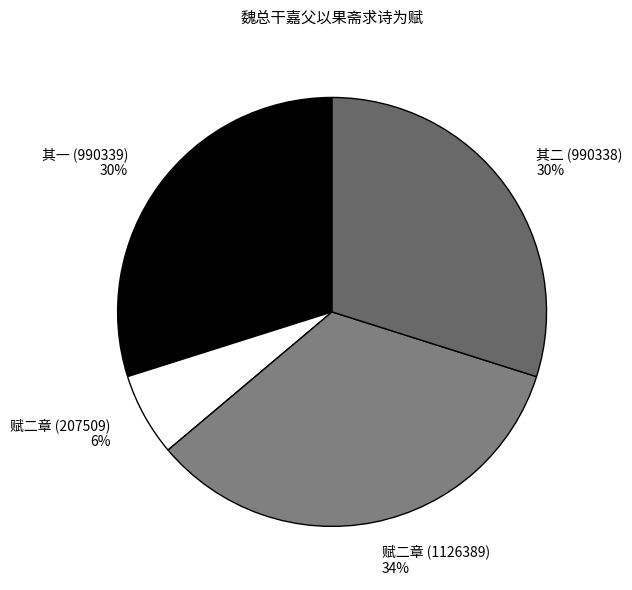

What is the largest slice in the pie chart?

赋二章 (1126389)